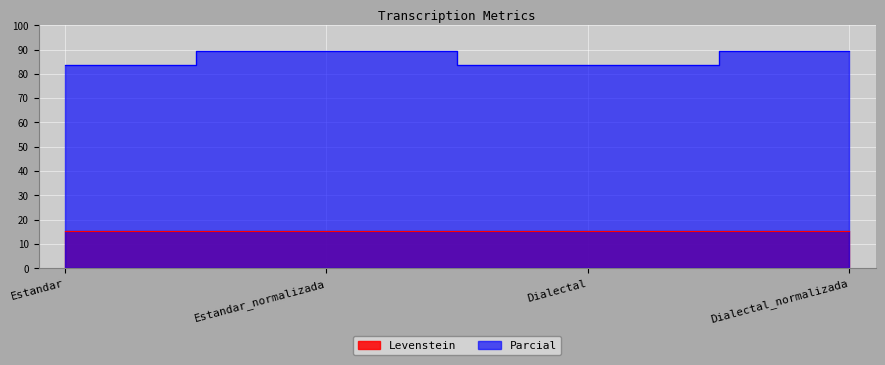

What is the total value across all series at Dialectal_normalizada?

104.6